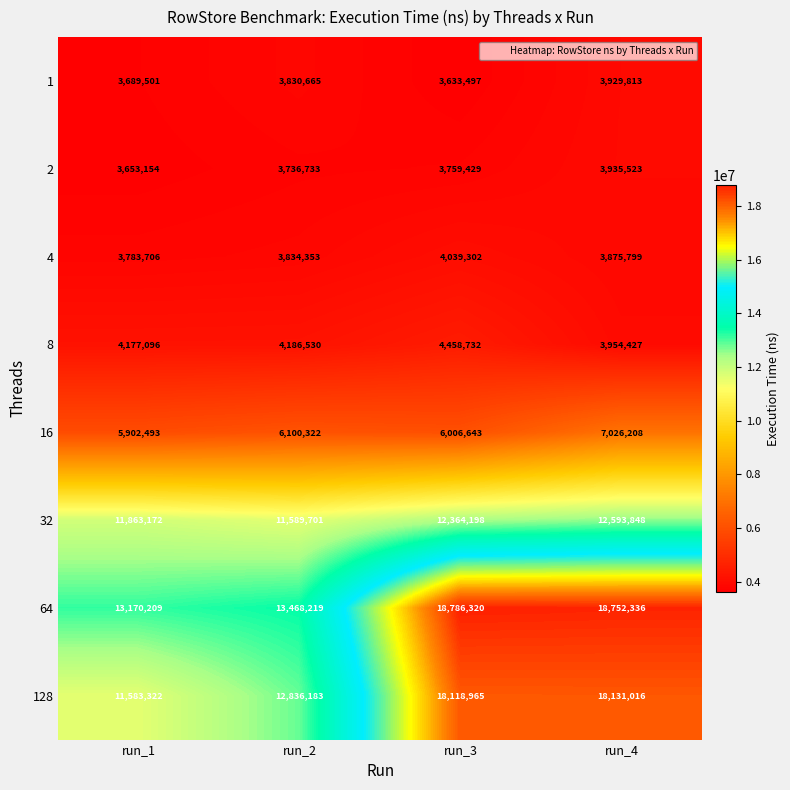

Which category has the highest value across all series?

run_3